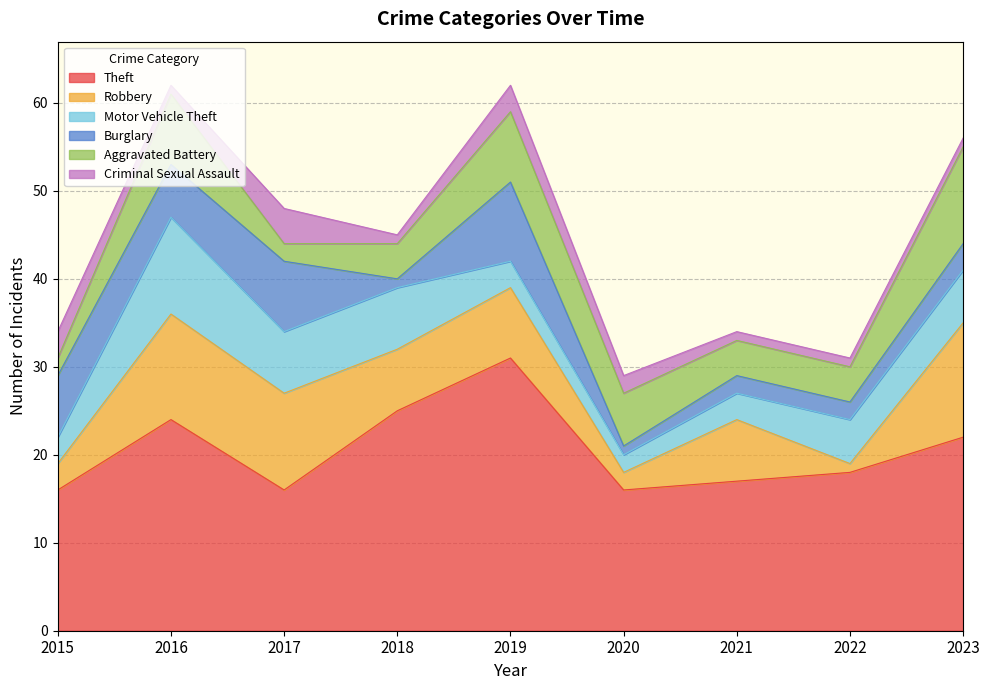

What is the approximate value of Motor Vehicle Theft at 2016?

11